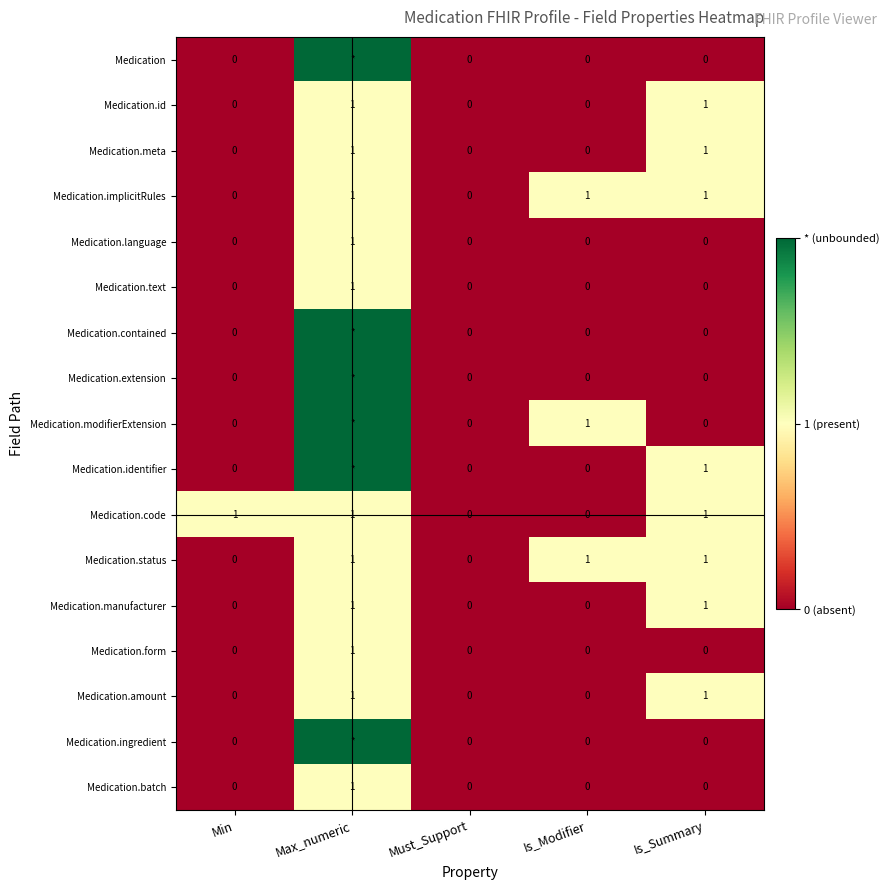

True or false: Medication.form has a value of 0 at Min.

True